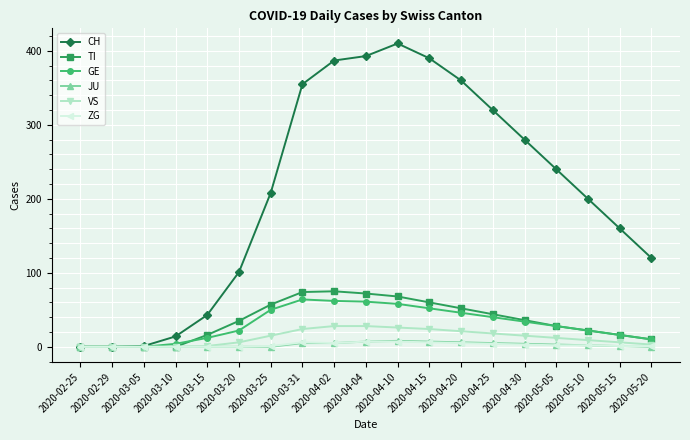

What is the difference between the maximum and minimum values in the TI series?

75